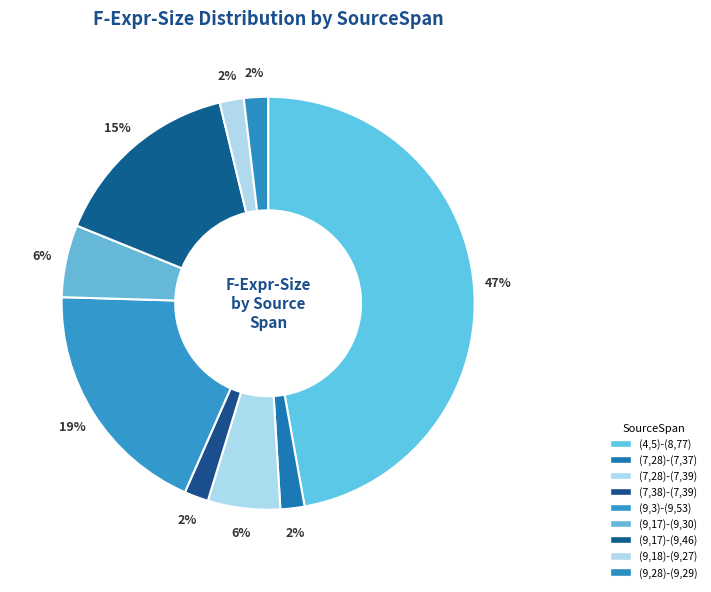

Count the number of slices in the pie.

9